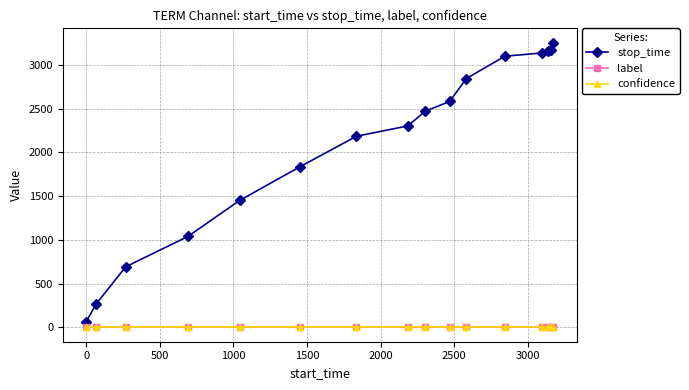

True or false: stop_time and confidence cross at least once.

False